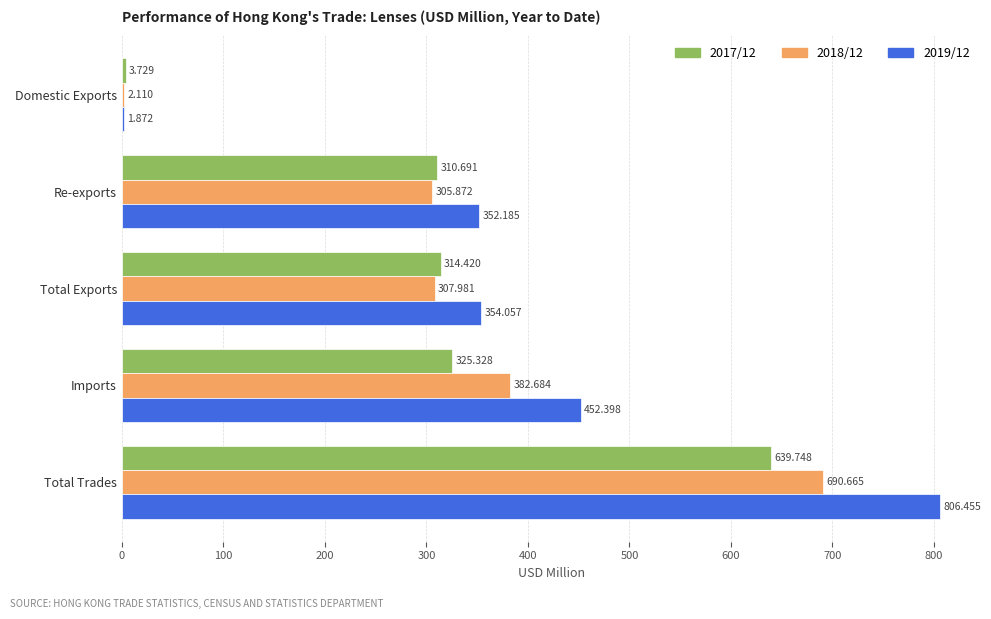

At which label does 2017/12 reach its peak?

Total Trades